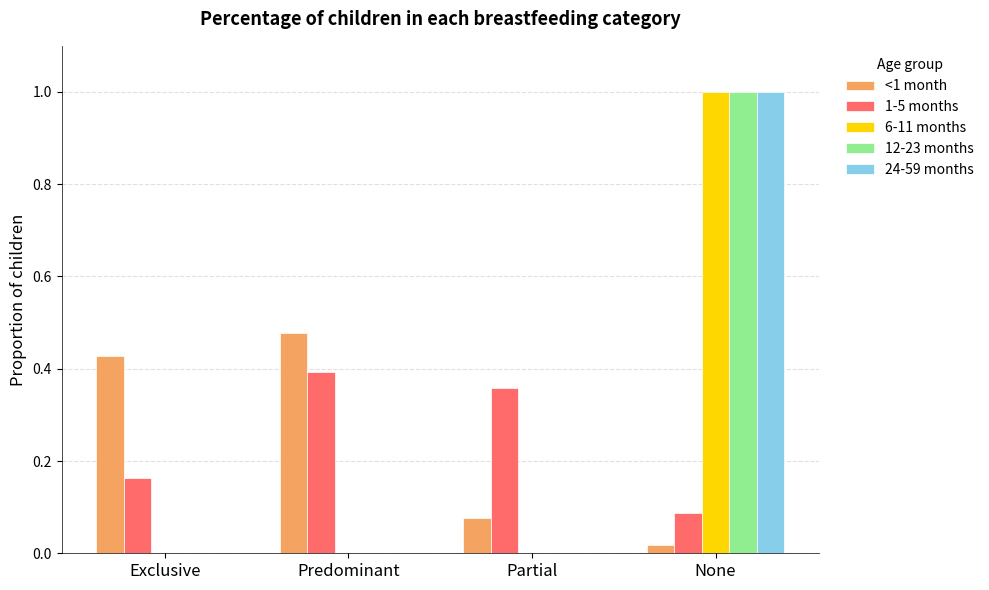

Which category has the highest value across all series?

None